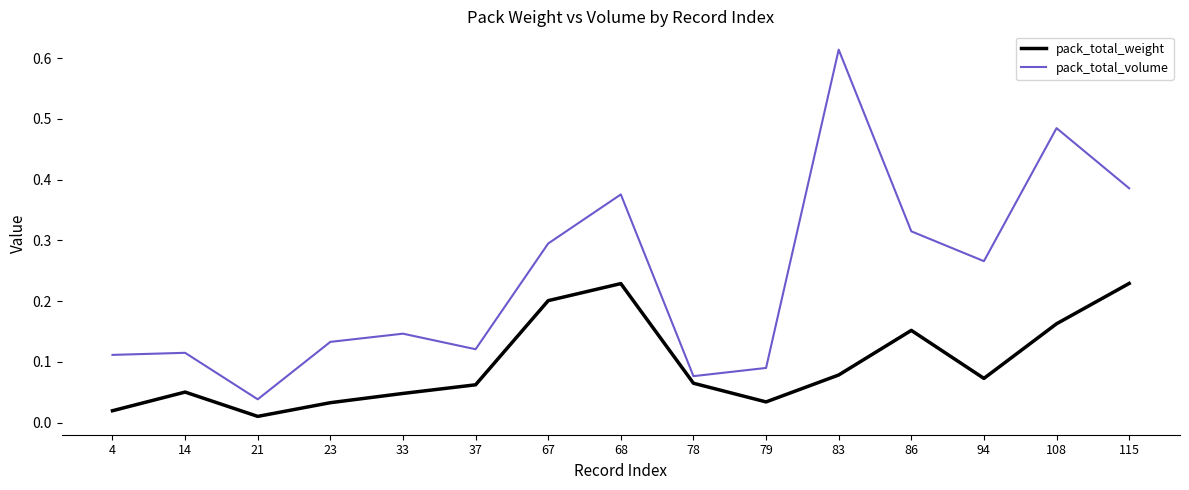

How many lines are shown in the chart?

2